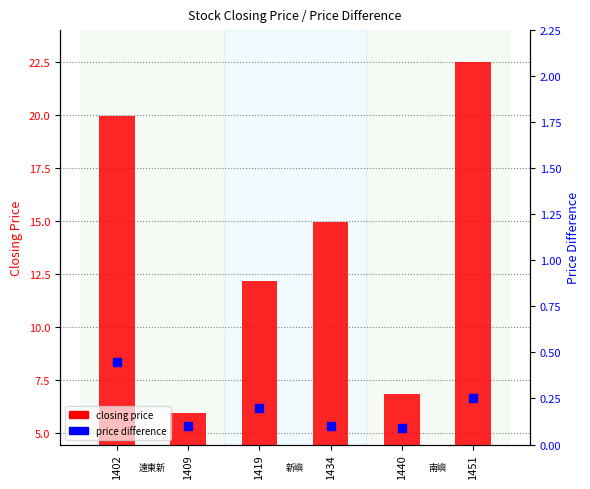

Rank the series at 1451 from lowest to highest value.

price difference, closing price